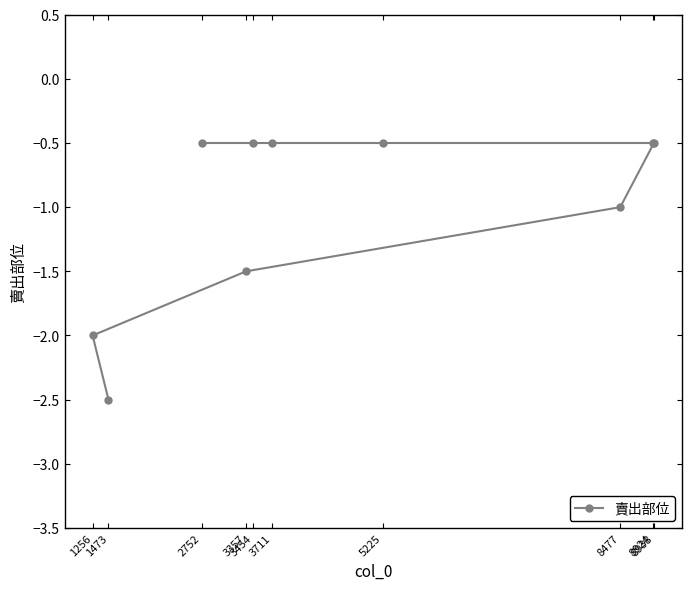

What is the change in value from 3454 to 1256?

-1.5